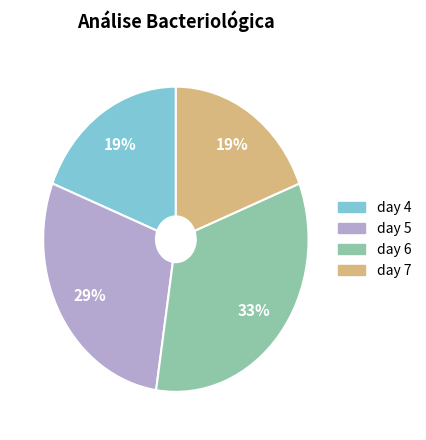

To the nearest percent, what is the difference between the largest and smallest slice percentages?

14%